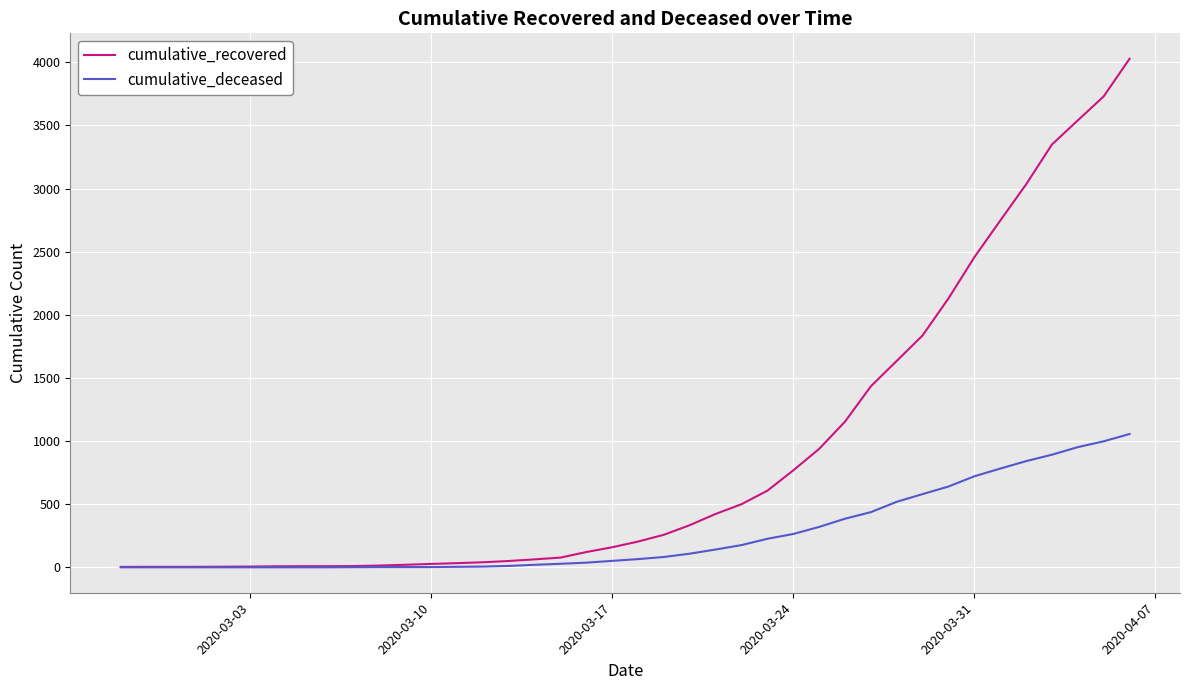

List the series in order of their overall mean, highest first.

cumulative_recovered, cumulative_deceased